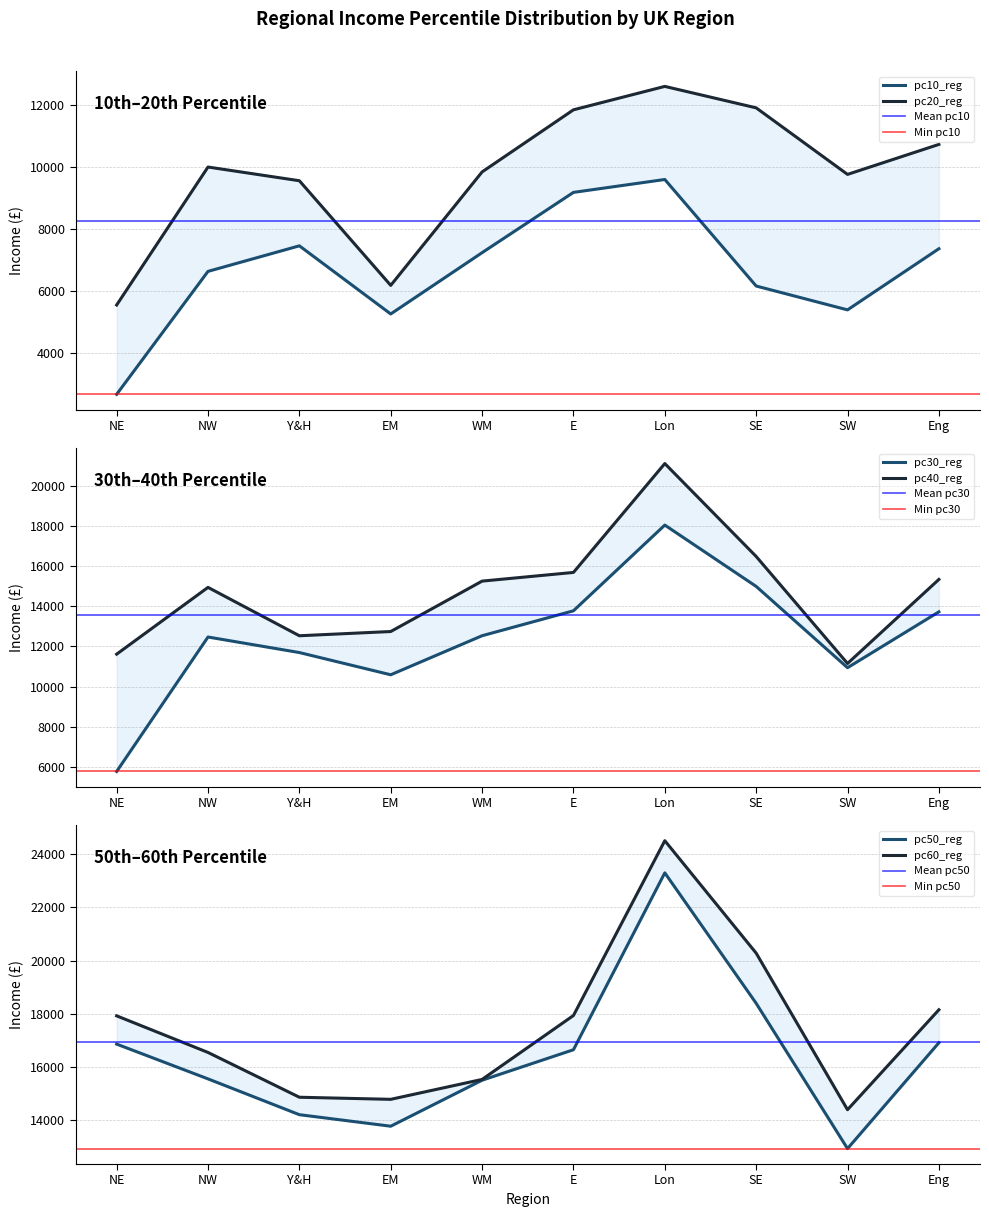

Reading left to right, list all the values displayed in this chart.

pc10_reg: 2671.1	6635.5	7459.2	5262.4	7238.7	9182.4	9598.2	6163.3	5394.2	7365.8
pc20_reg: 5551.3	9999.8	9558.1	6184.4	9842.0	11844.5	12599.7	11908.1	9762.4	10729.4
pc30_reg: 5771.3	12464.3	11691.1	10584.9	12528.8	13769.6	18035.8	14982.9	10936.6	13717.9
pc40_reg: 11610.4	14934.8	12527.1	12737.8	15247.0	15678.8	21098.7	16473.6	11146.8	15331.3
pc50_reg: 16865.3	15558.4	14213.3	13780.0	15508.1	16653.3	23299.9	18397.8	12937.7	16916.1
pc60_reg: 17927.3	16551.6	14868.8	14790.0	15538.0	17940.0	24508.3	20283.2	14399.9	18155.1